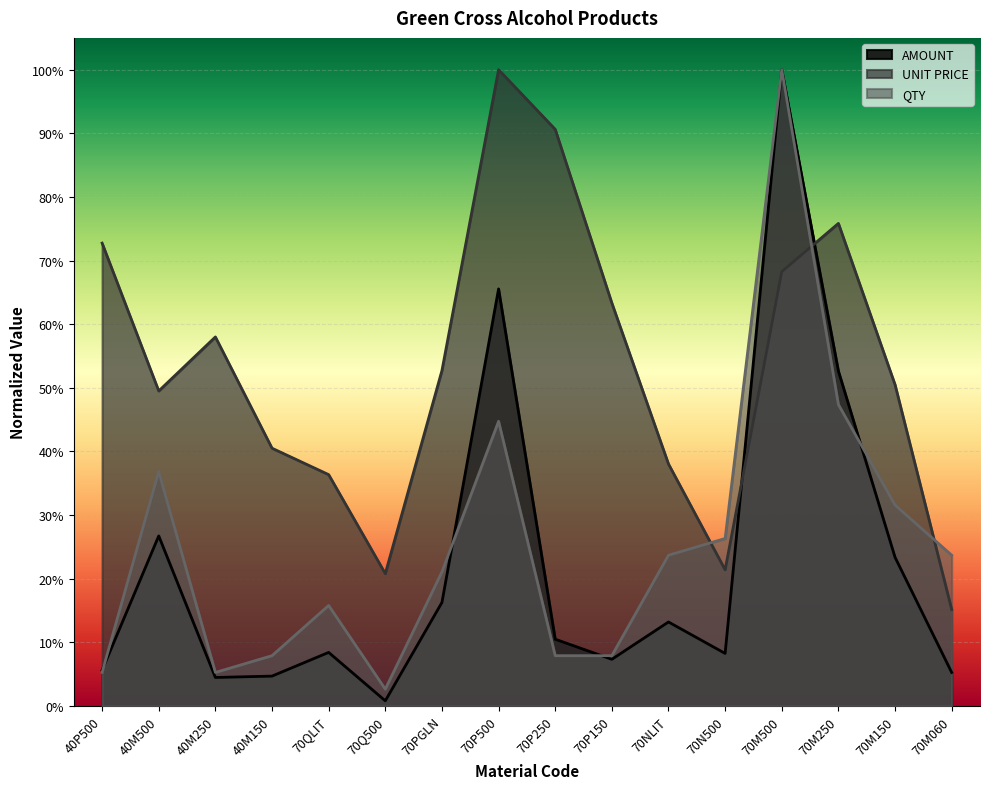

What is the total value across all series at 40M500?

1.1